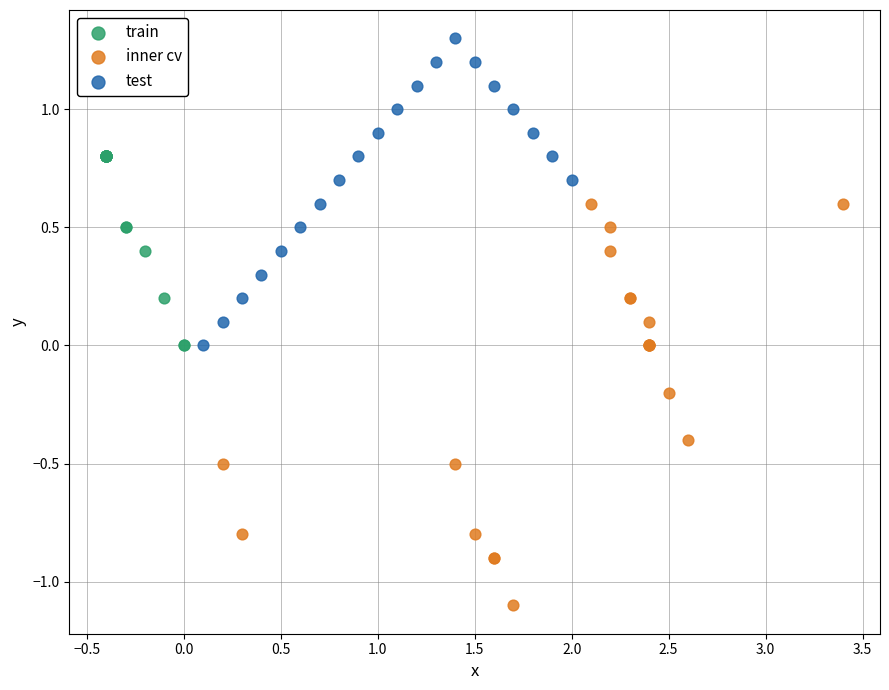

Which series has the widest spread of Y values?

inner cv